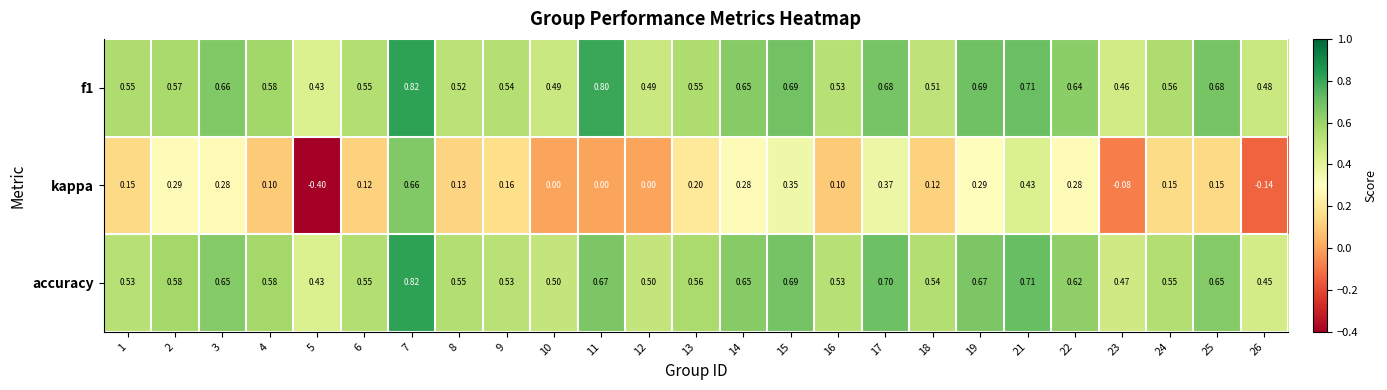

How many series are shown in this chart?

3